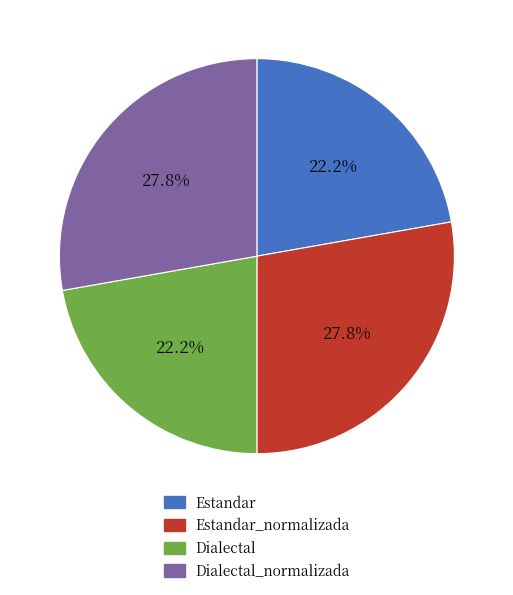

Is there any slice that represents more than half of the pie?

No